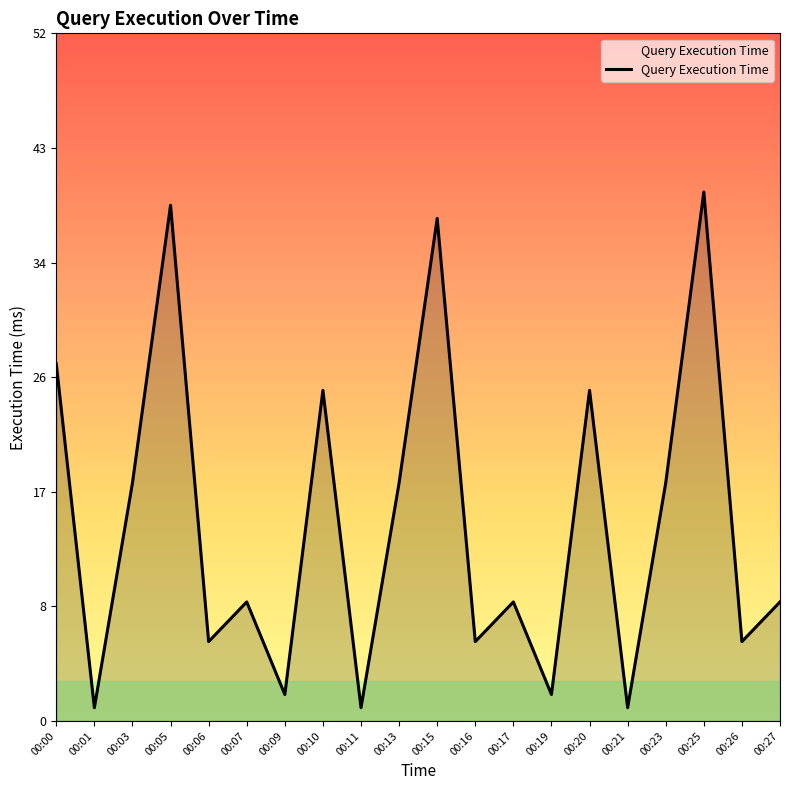

Reading right to left, what are all the values shown in this chart?

9	6	40	18	1	25	2	9	6	38	18	1	25	2	9	6	39	18	1	27